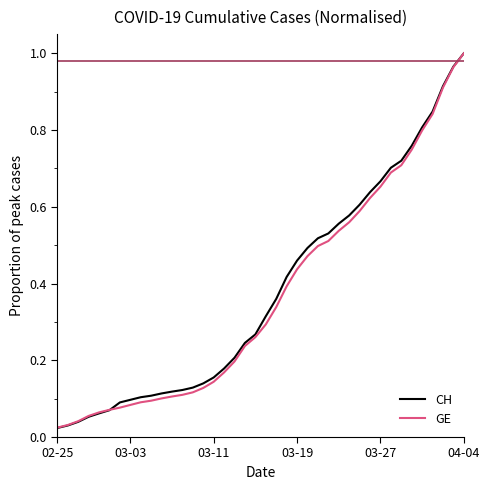

Which series has the widest spread of values?

CH